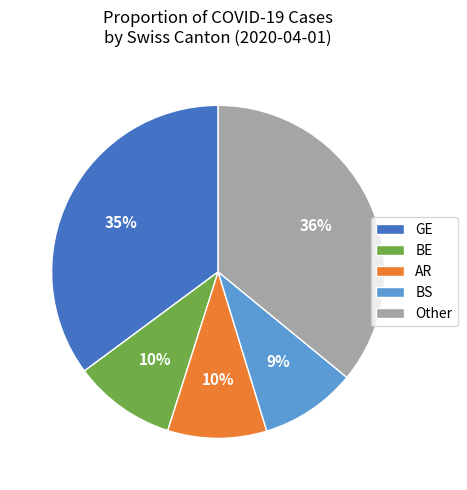

To the nearest percent, what percentage of the pie is Other?

36%